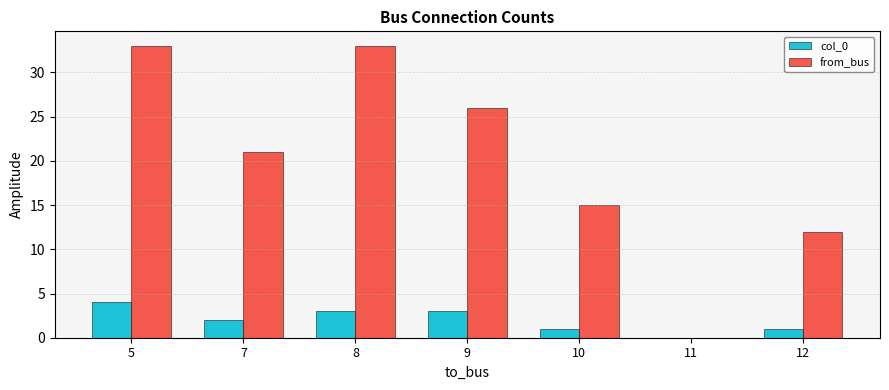

At which category is the sum across all series the highest?

5